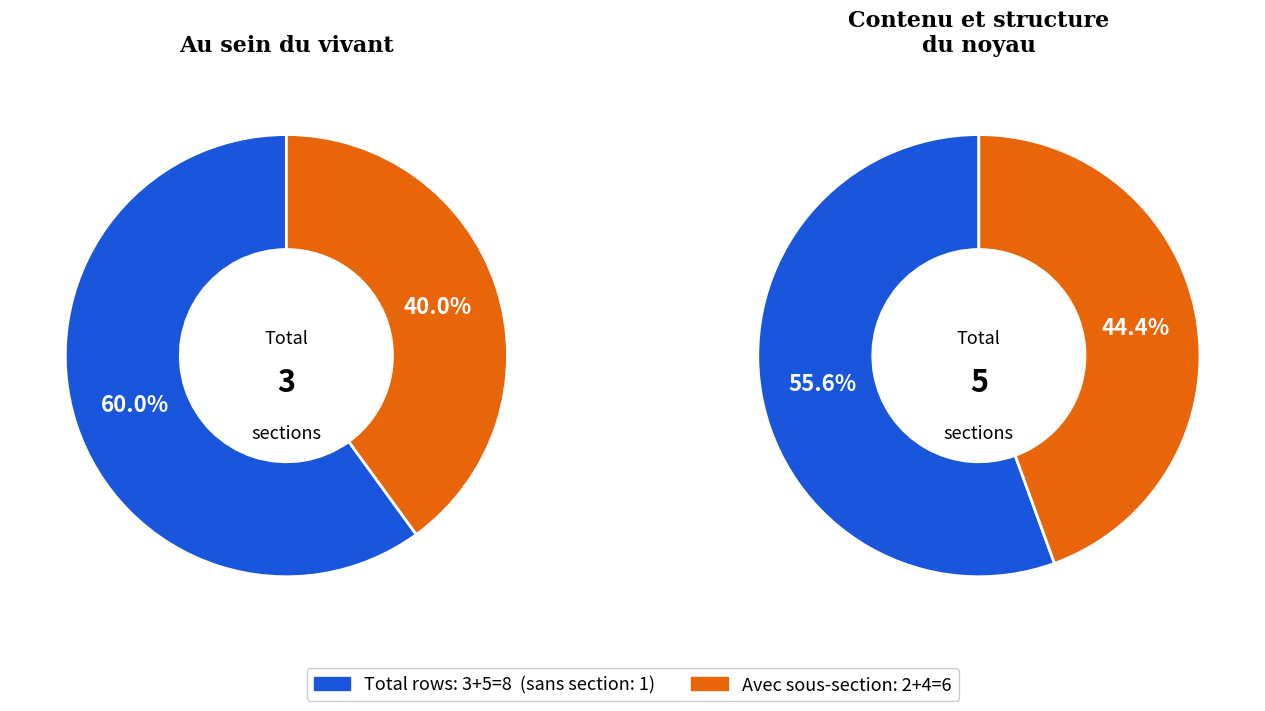

Is it true that Contenu et structure du noyau is 38% of the pie?

False